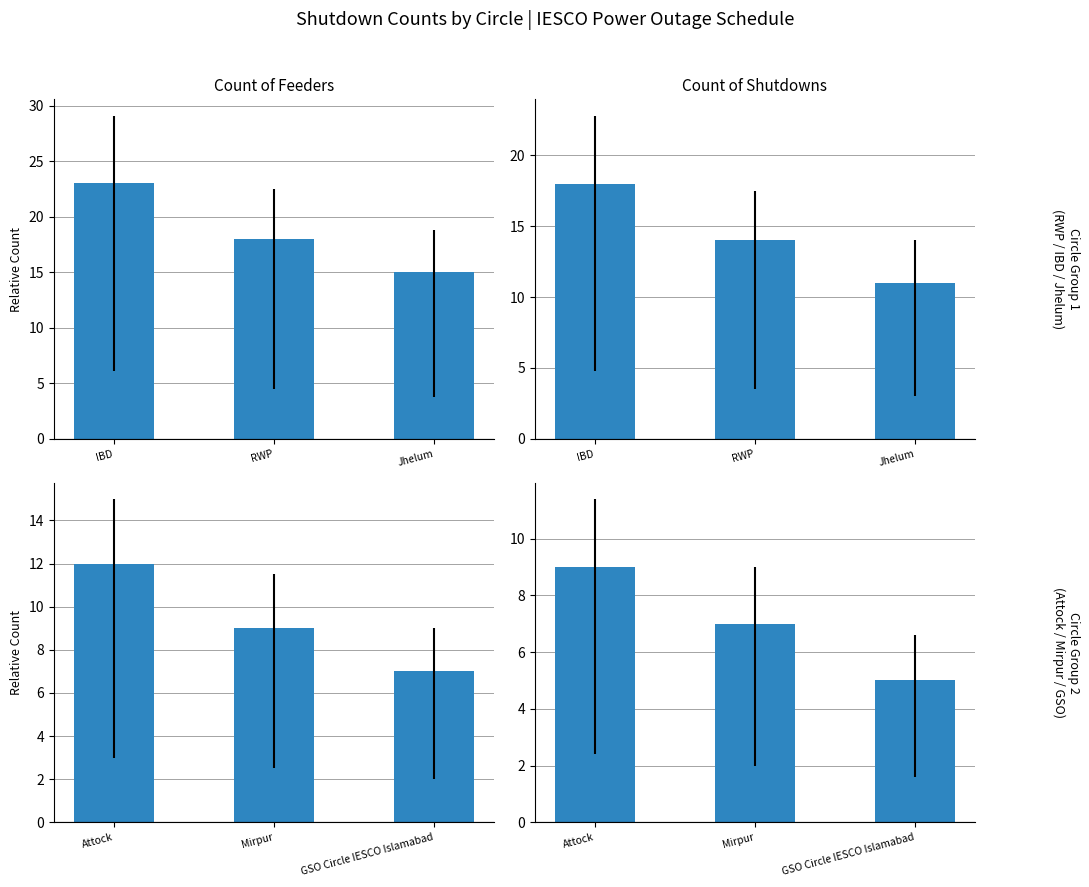

How many groups of bars are there?

6